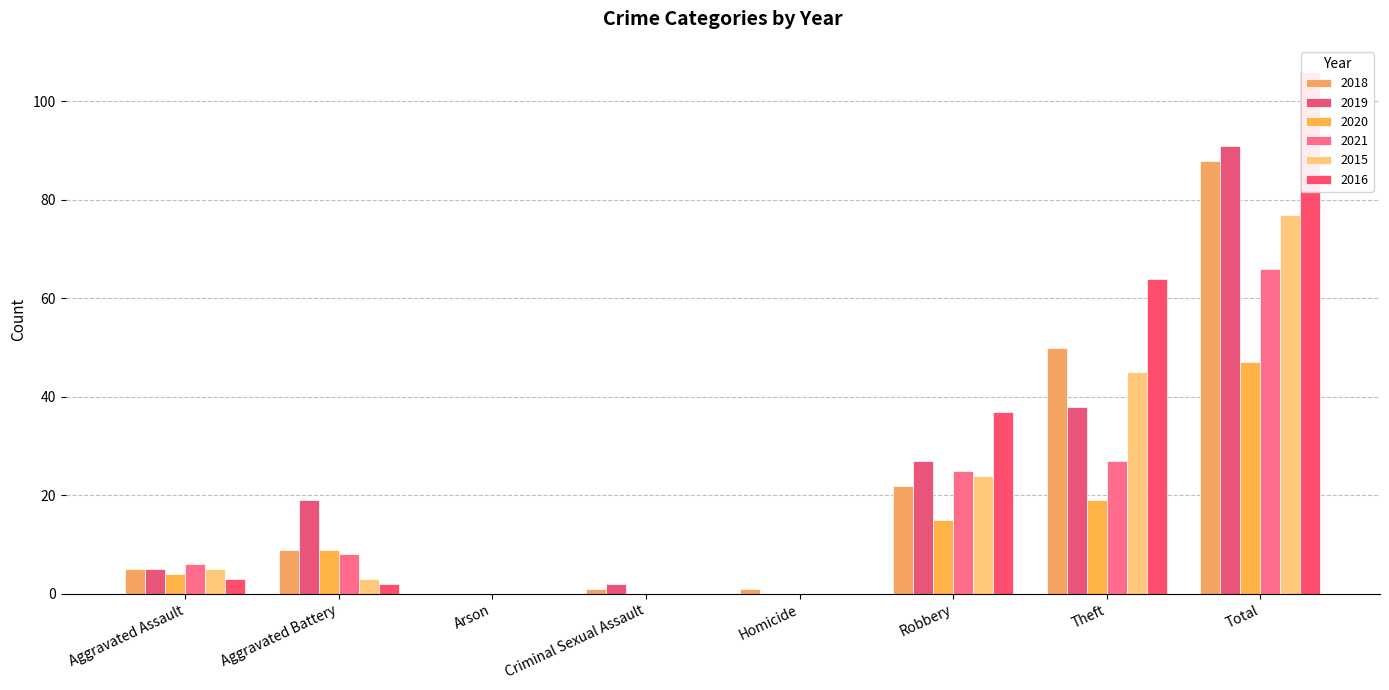

At which label does 2020 first exceed 9?

Robbery